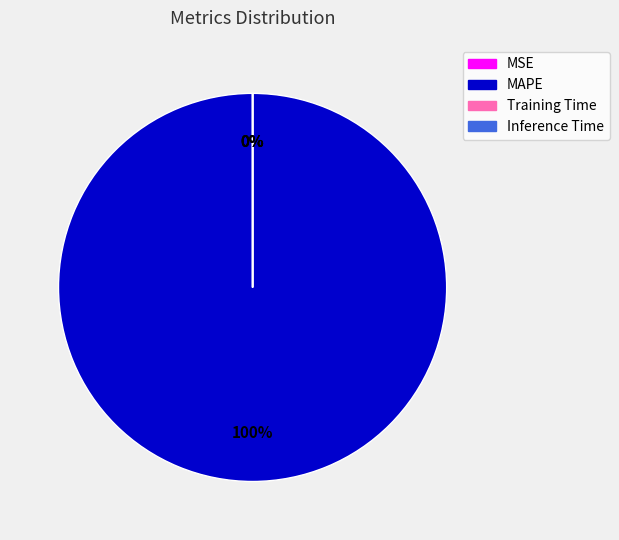

Which category has the biggest portion of the pie?

MAPE